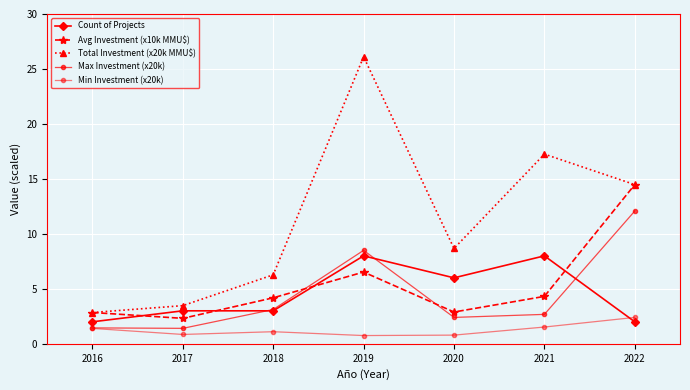

Where do Avg Investment (x10k MMU$) and Count of Projects first cross each other?

2016 and 2017